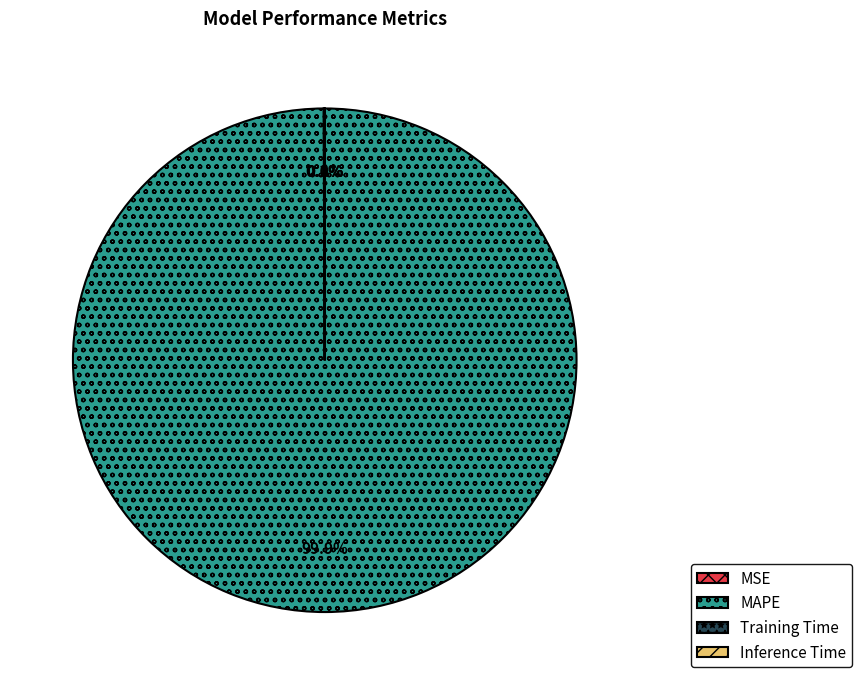

What is the largest slice in the pie chart?

MAPE